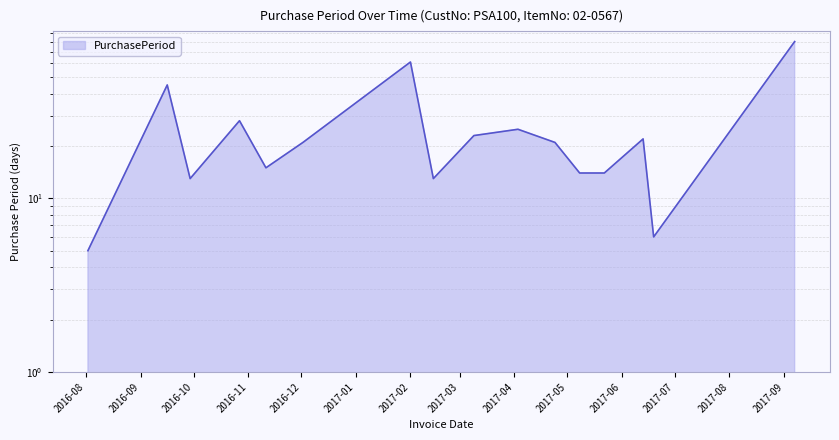

List the labels in order of value, largest first.

2017-09-07, 2017-02-01, 2016-09-16, 2016-10-27, 2017-04-03, 2017-03-09, 2017-06-13, 2016-12-02, 2017-04-24, 2016-11-11, 2017-05-08, 2017-05-22, 2016-09-29, 2017-02-14, 2017-06-19, 2016-08-02